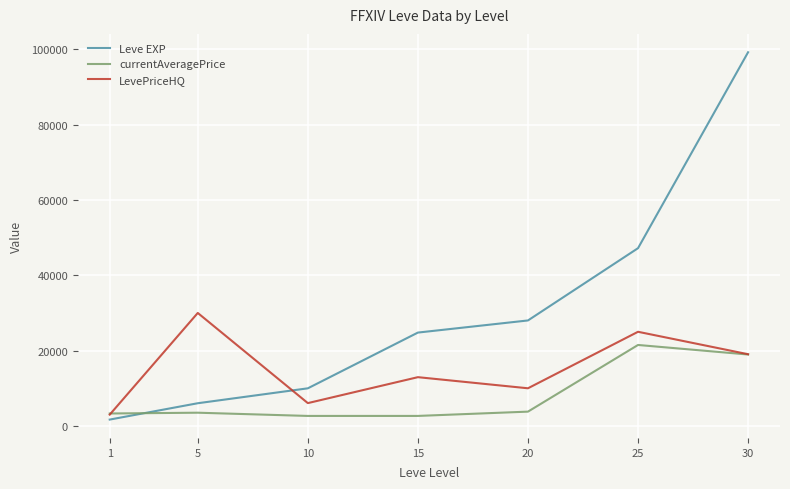

What is the sum of all currentAveragePrice values?

56406